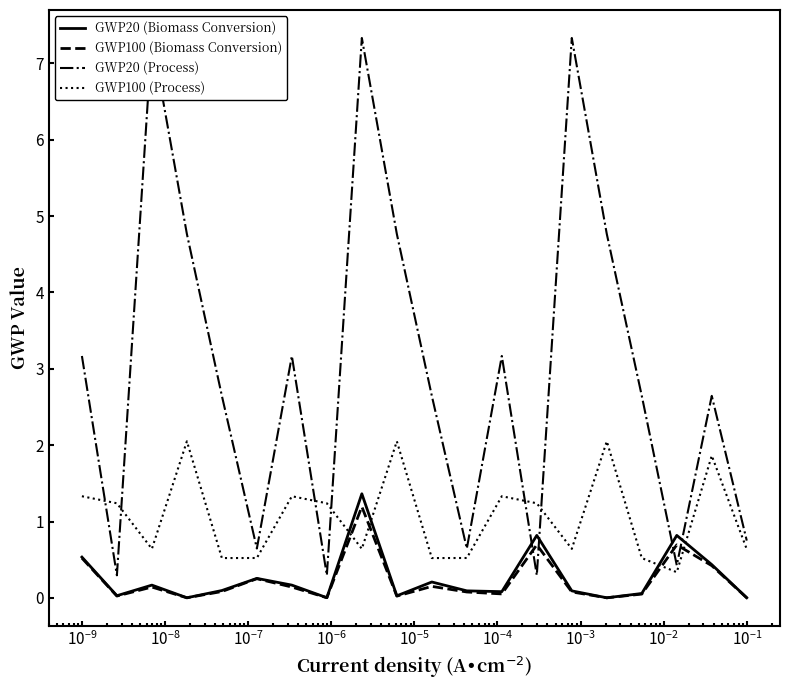

True or false: GWP100 (Biomass Conversion) and GWP100 (Process) intersect in this chart.

True